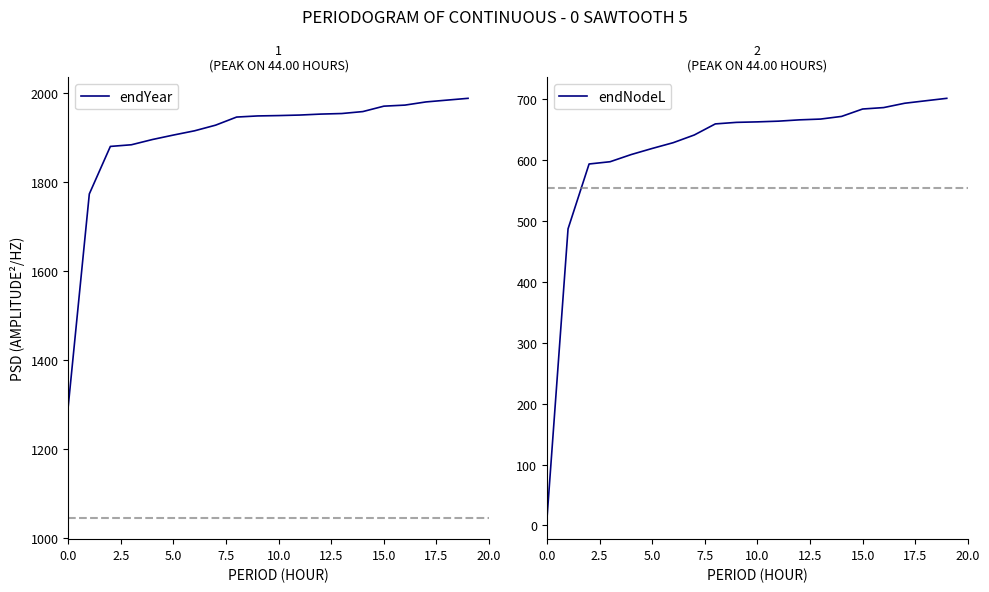

True or false: endYear has a value of 2890.7 at 17.

False